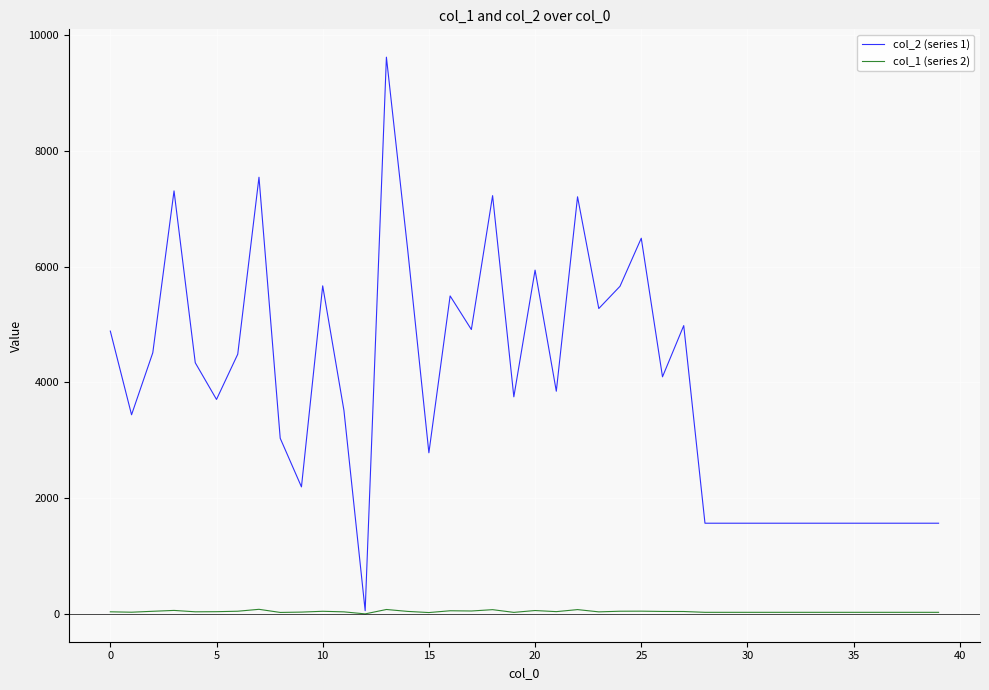

Which series has the widest spread of values?

col_2 (series 1)